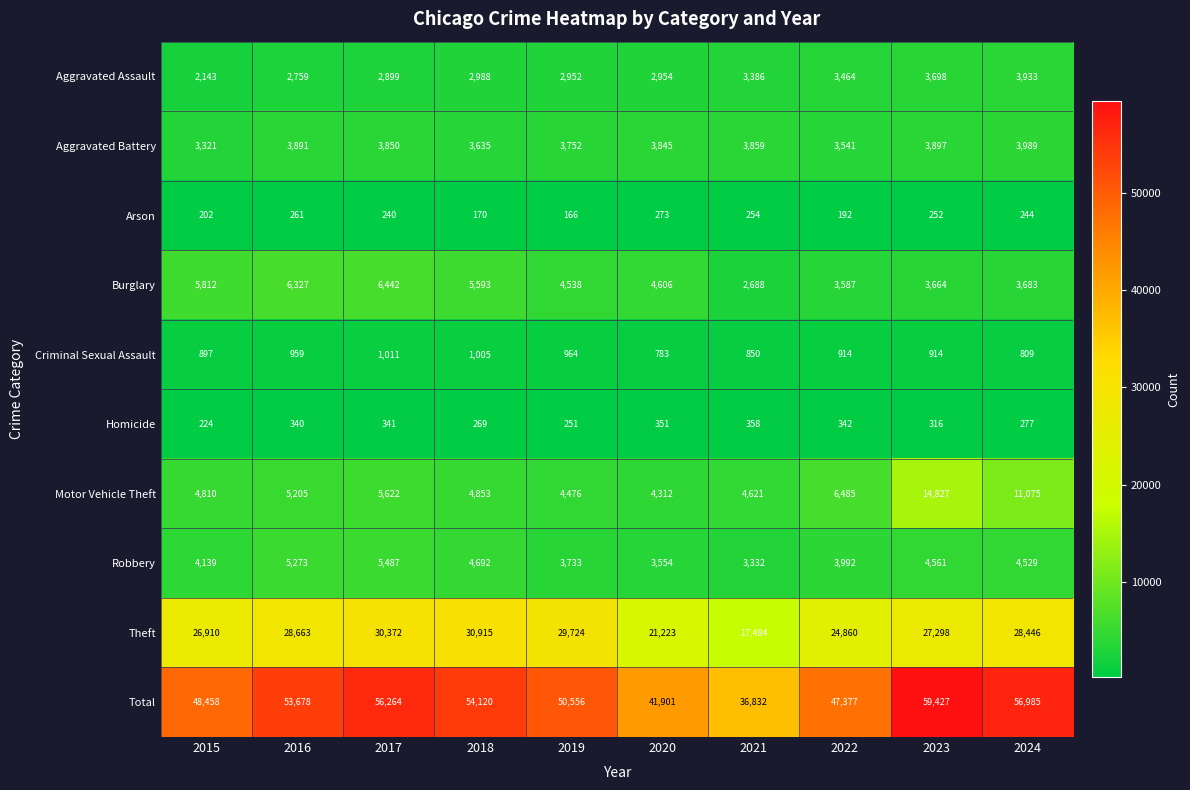

Which series has the largest range (max minus min)?

Total